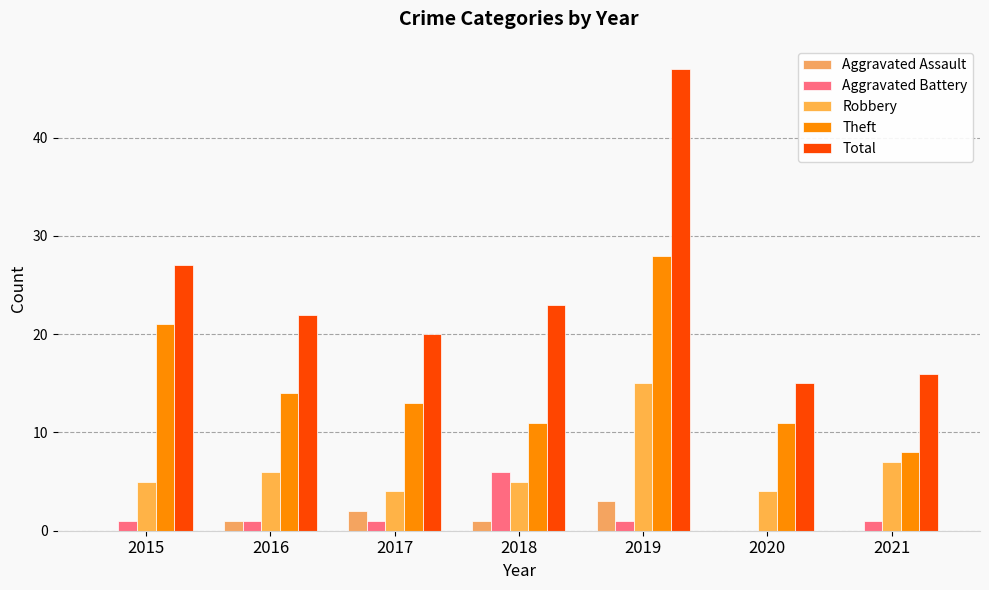

Reading left to right, list all the values displayed in this chart.

Aggravated Assault: 2015=0	2016=1	2017=2	2018=1	2019=3	2020=0	2021=0
Aggravated Battery: 2015=1	2016=1	2017=1	2018=6	2019=1	2020=0	2021=1
Robbery: 2015=5	2016=6	2017=4	2018=5	2019=15	2020=4	2021=7
Theft: 2015=21	2016=14	2017=13	2018=11	2019=28	2020=11	2021=8
Total: 2015=27	2016=22	2017=20	2018=23	2019=47	2020=15	2021=16